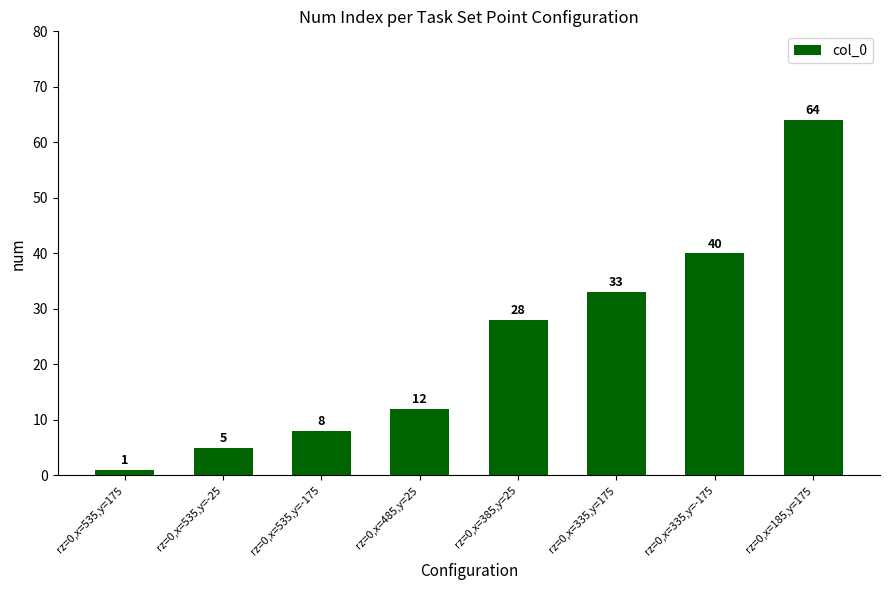

What position from the right is rz=0,x=335,y=175?

3